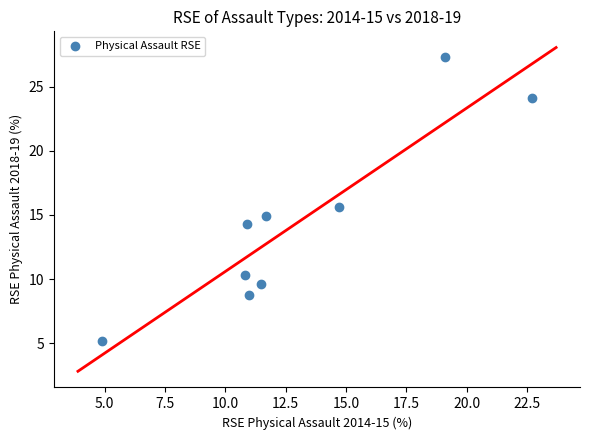

What is the range of Y values (max minus min)?

22.1